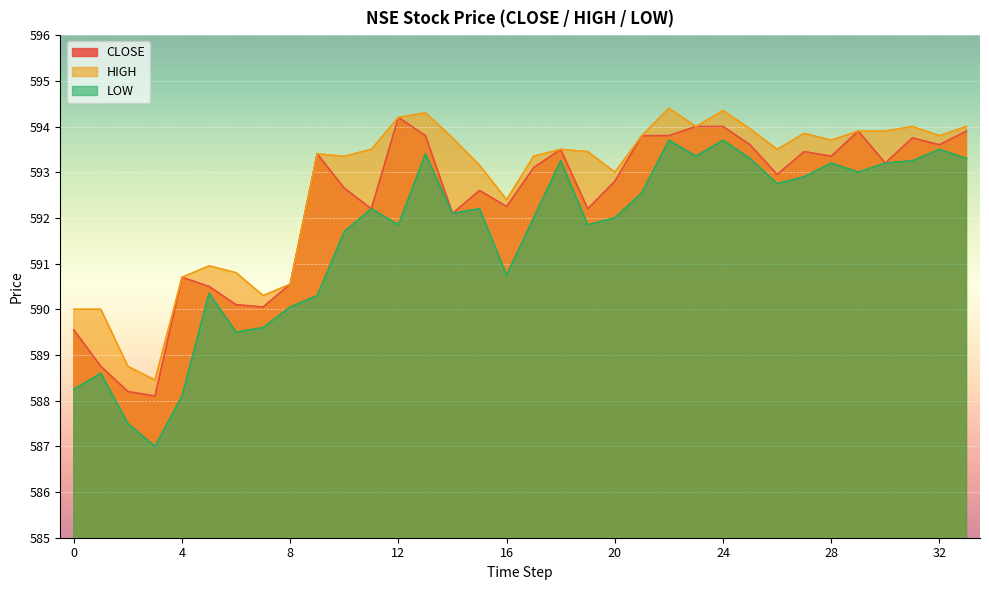

What is the difference between the maximum and minimum values in the LOW series?

6.7